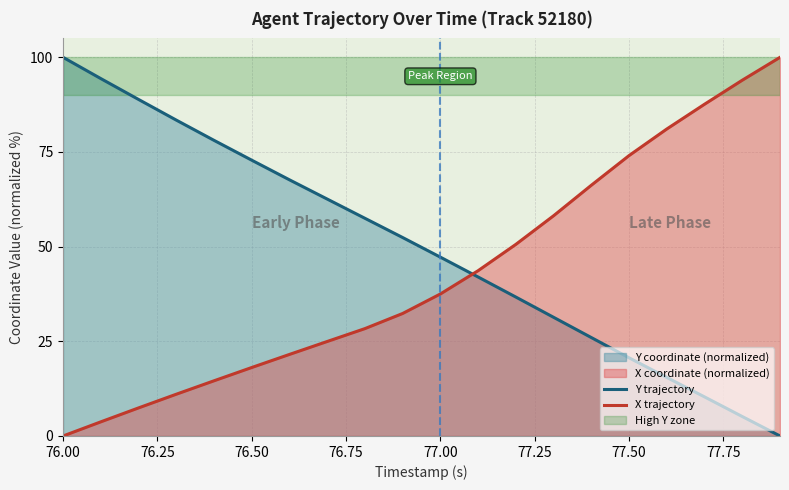

What is the maximum value shown in the chart?

100.0